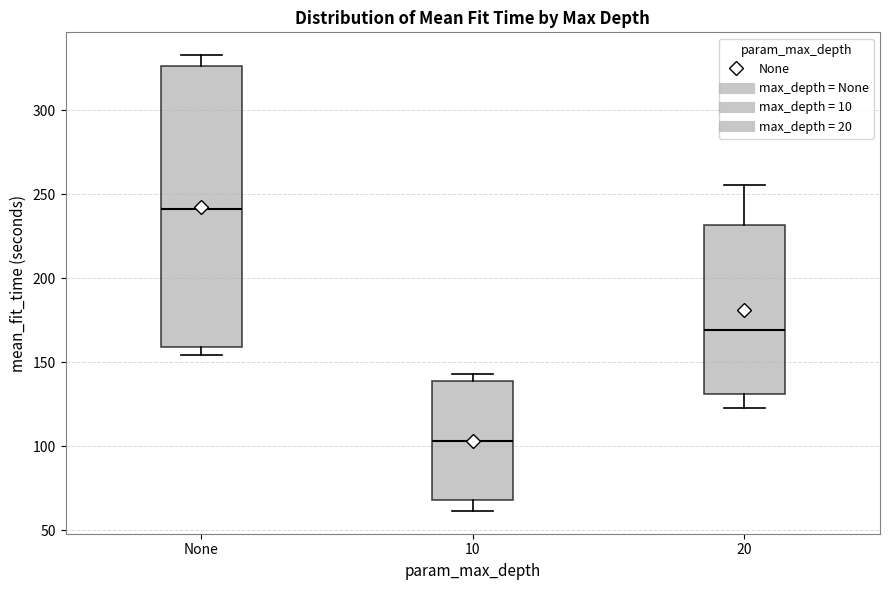

Comparing the boxes themselves (not the whiskers), which one is the tallest?

None